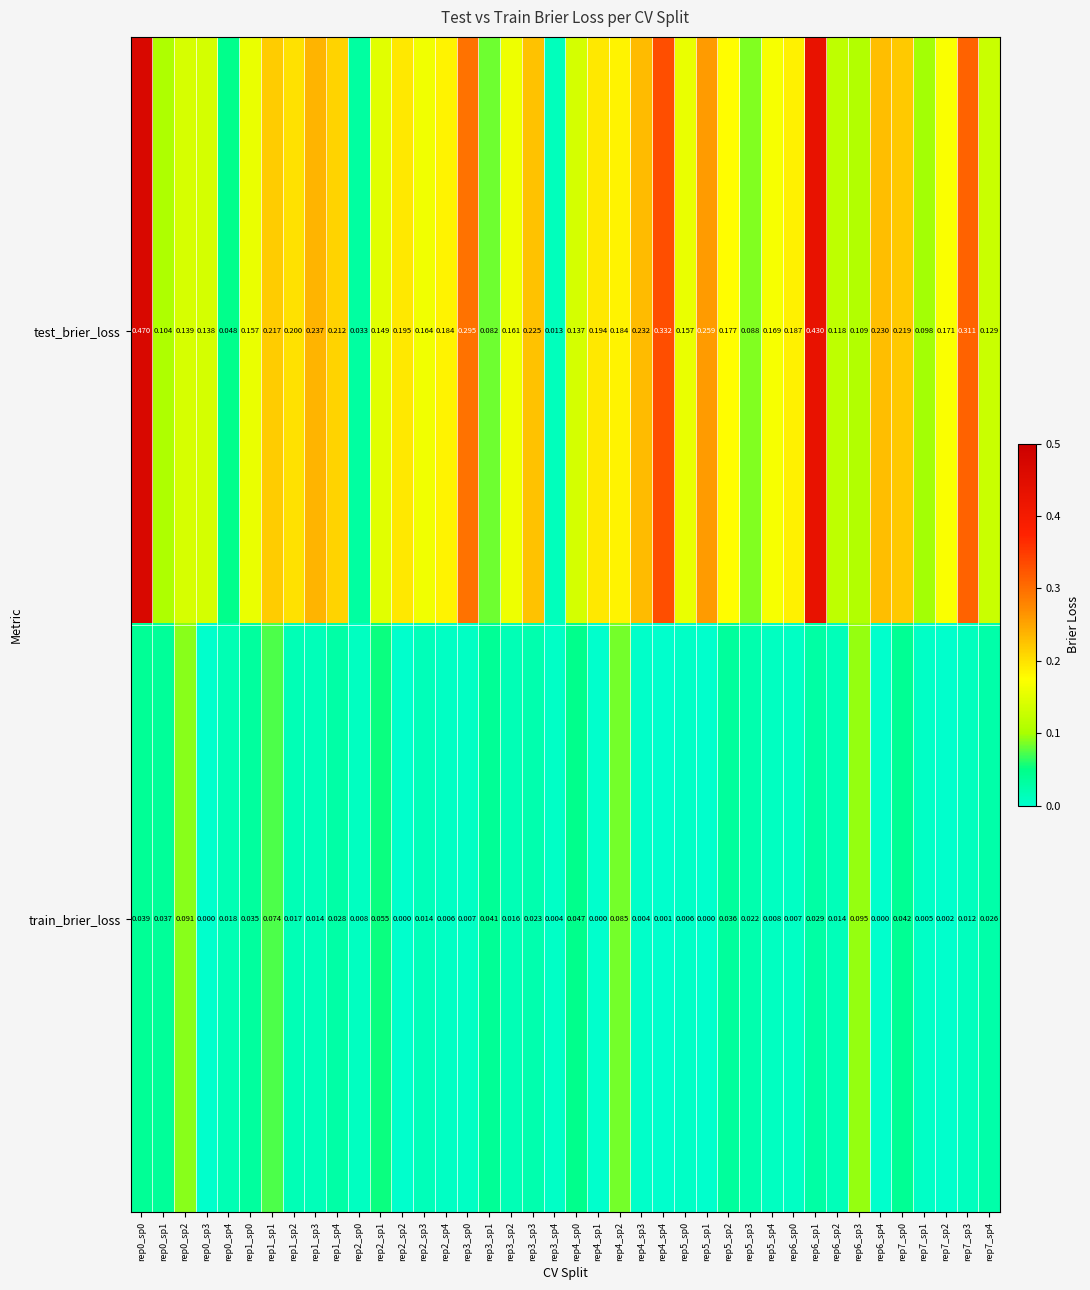

Which series has the largest total across all categories?

test_brier_loss